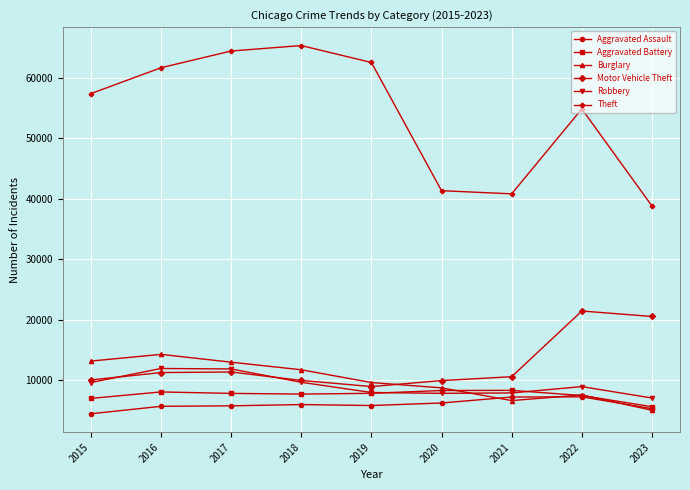

Which series has the widest spread of values?

Theft